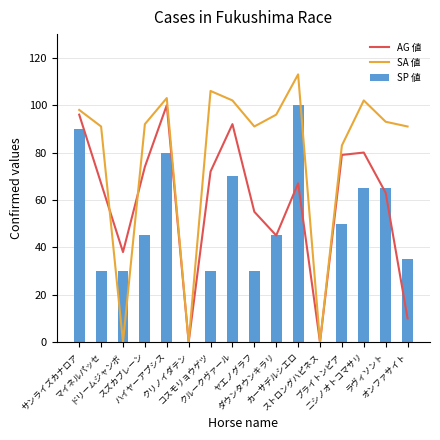

The value of SP 値 at ブライトンピア is 10. True or false?

False